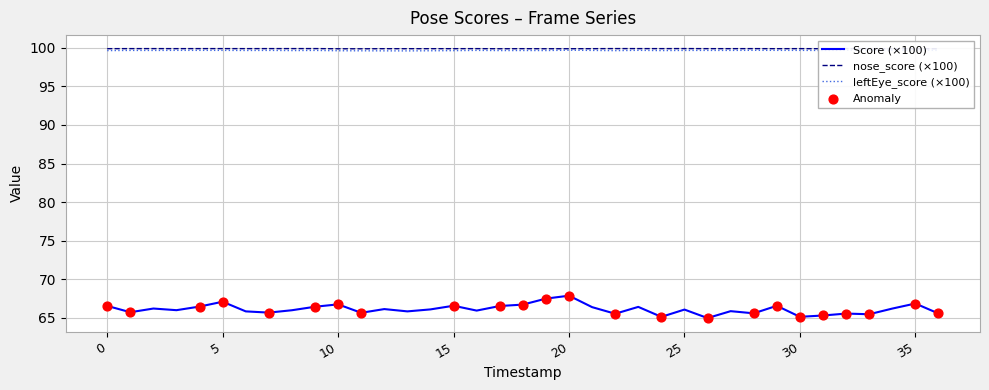

Which series has the largest total across all categories?

nose_score